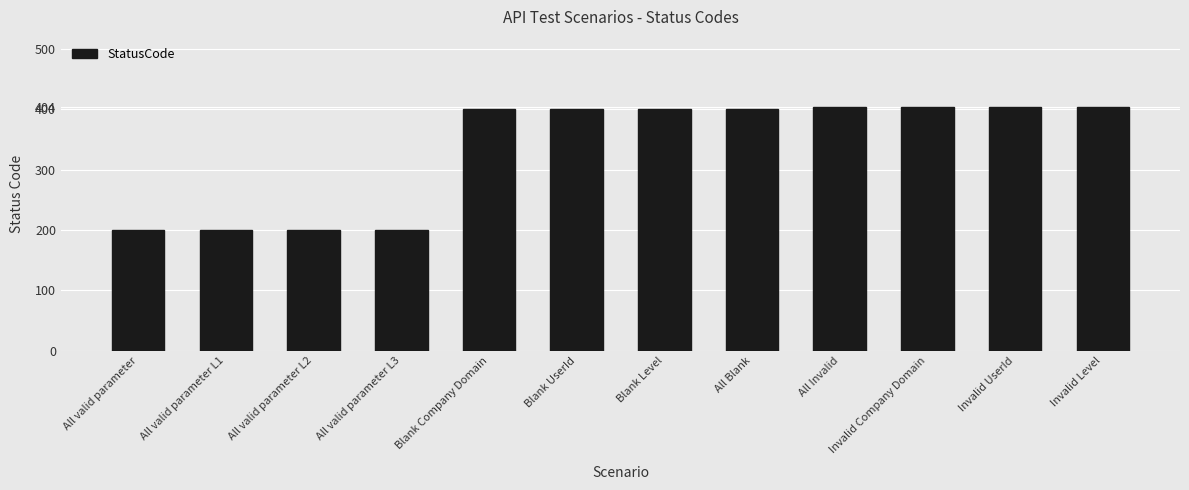

What is the value of the 9th bar from the left?

404